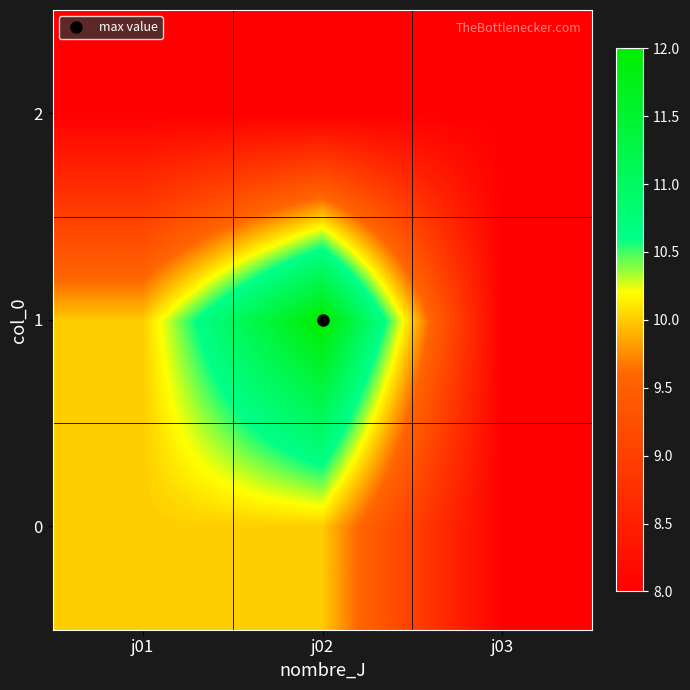

Between j02 and j03, which series saw the biggest shift?

1